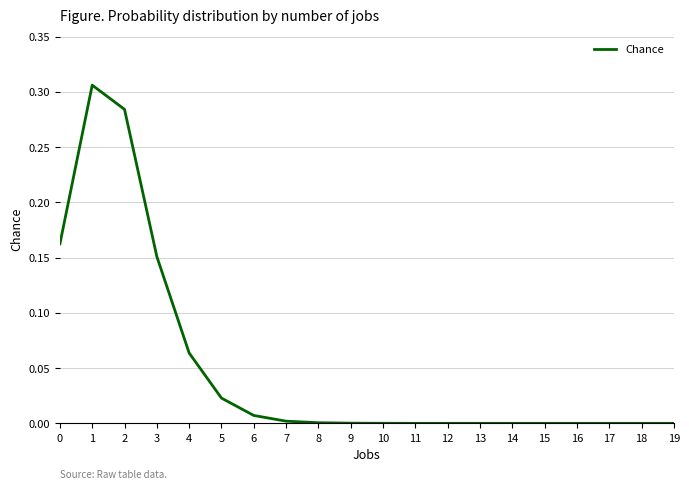

At which category does the chart reach its peak across all series?

1